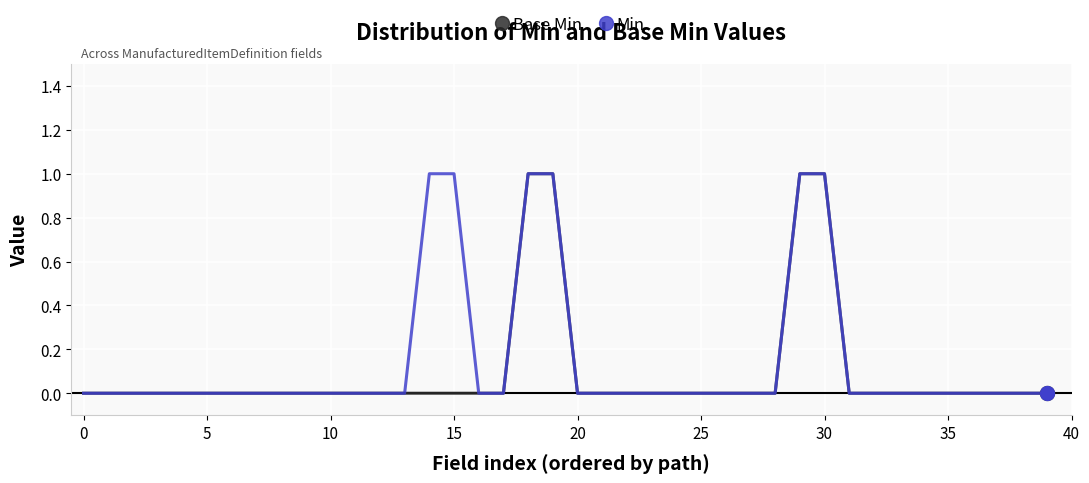

True or false: Base Min and Min intersect in this chart.

False